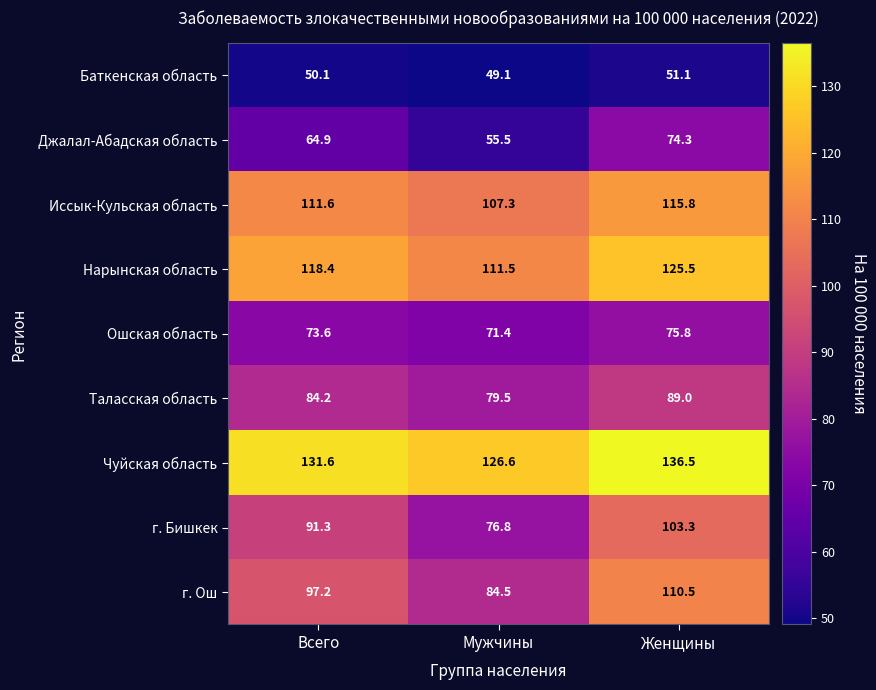

True or false: Баткенская область has a value of 51.1 at Женщины.

True